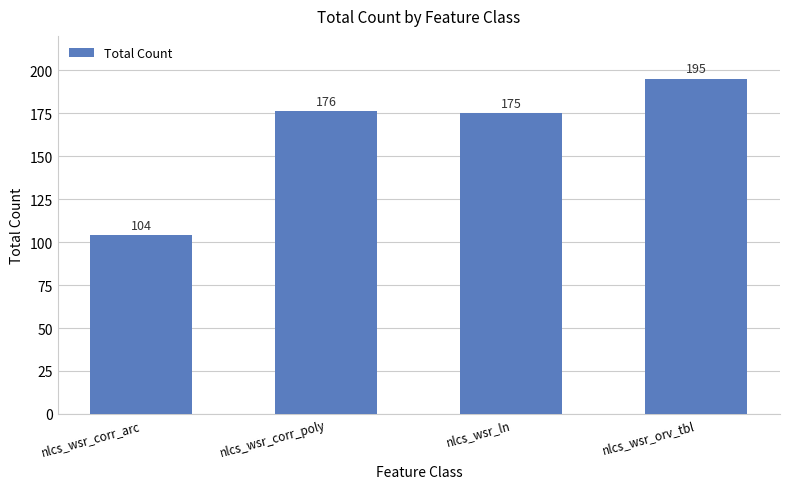

Approximately how many times larger is the value at nlcs_wsr_ln compared to nlcs_wsr_orv_tbl?

0.9